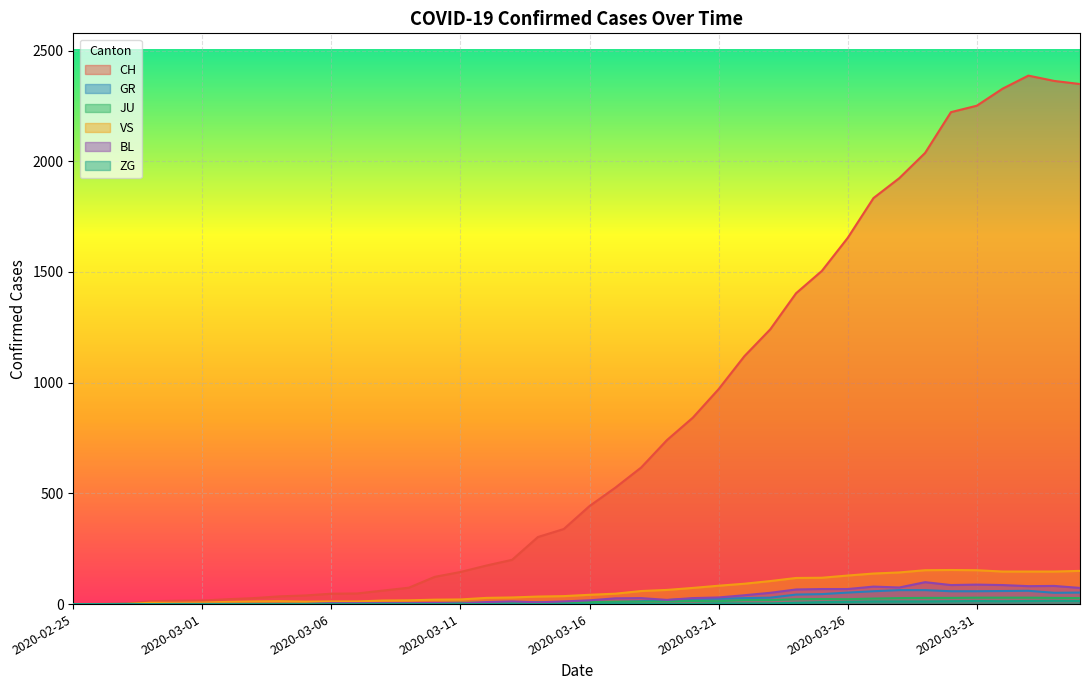

How many series are shown in this chart?

6